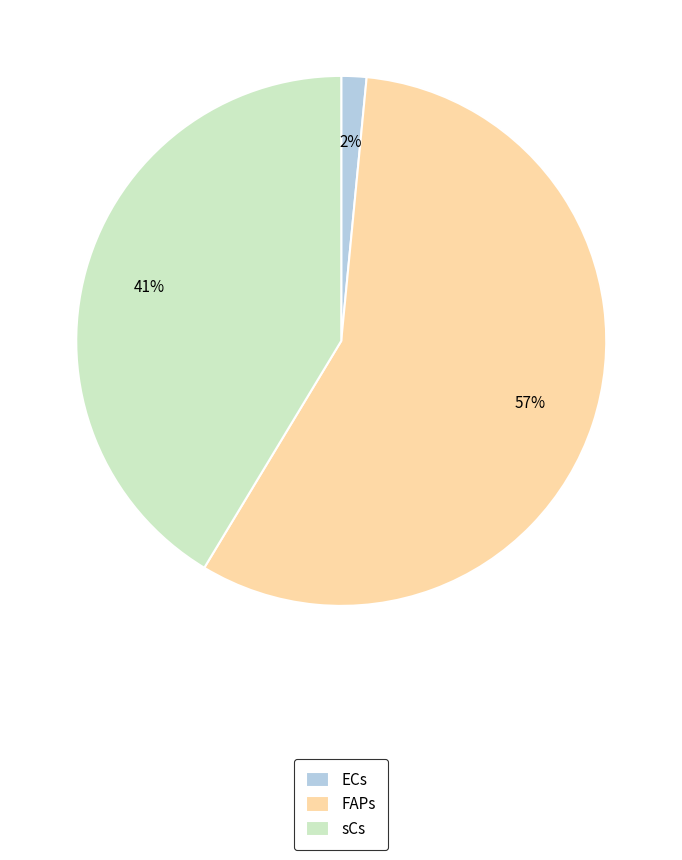

Between ECs and sCs, which is larger?

sCs